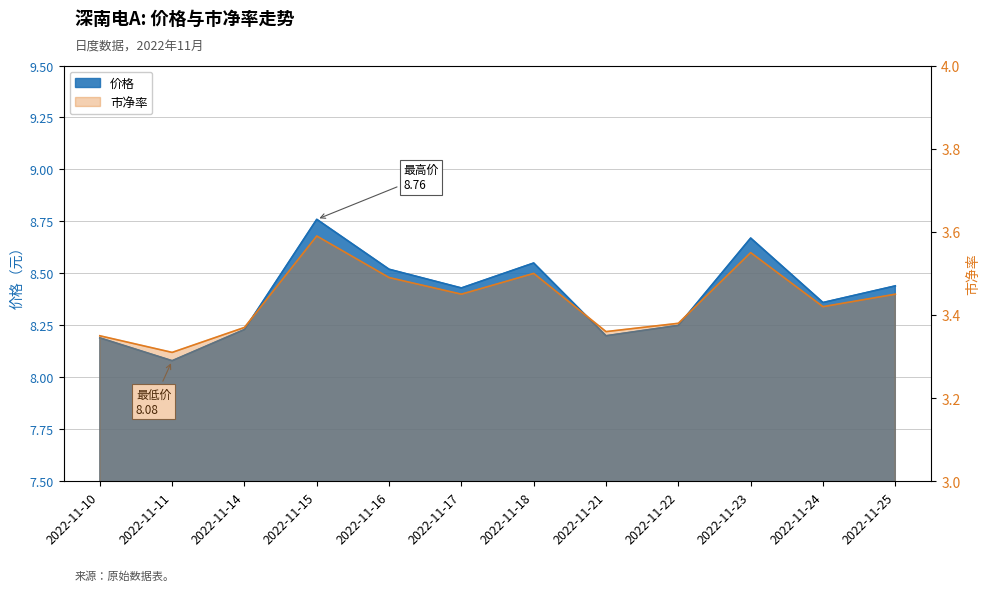

What are all the series names shown in the legend?

价格, 市净率